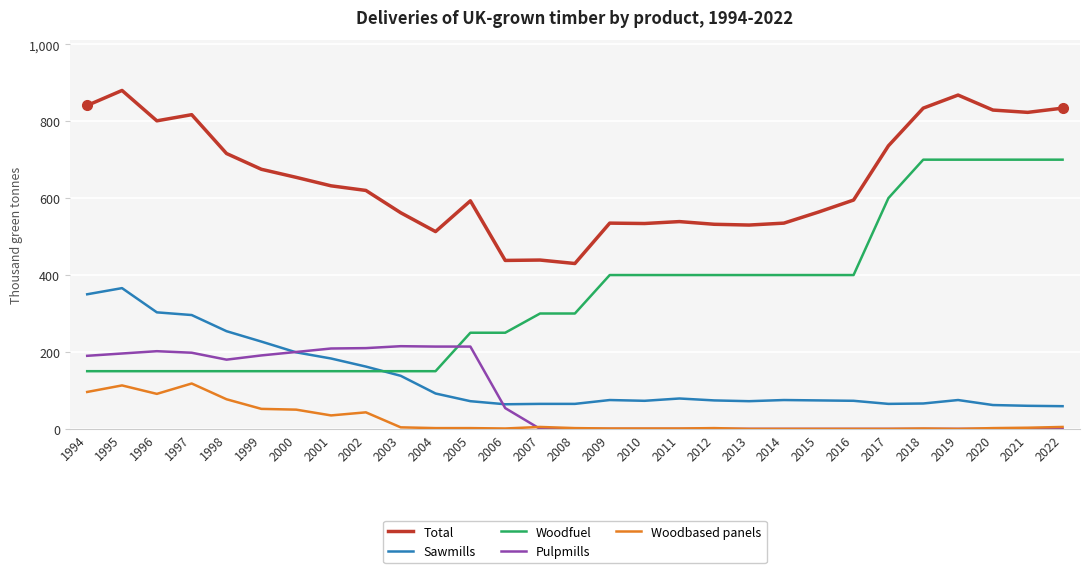

Is it true that Woodbased panels equals 1 at 2010?

True